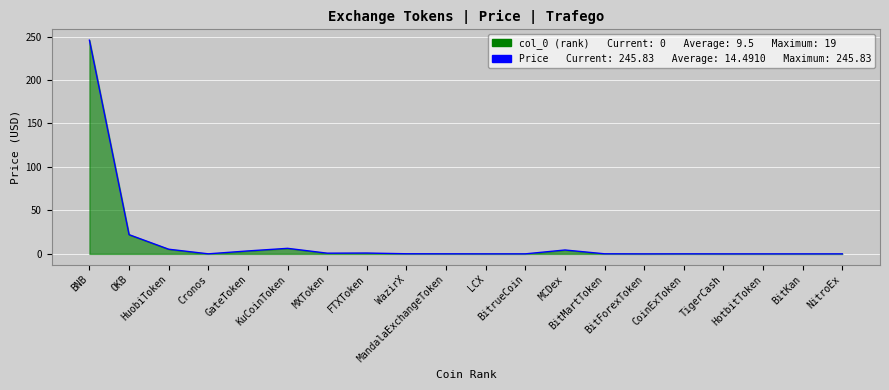

Which label corresponds to the smallest value in the chart?

NitroEx